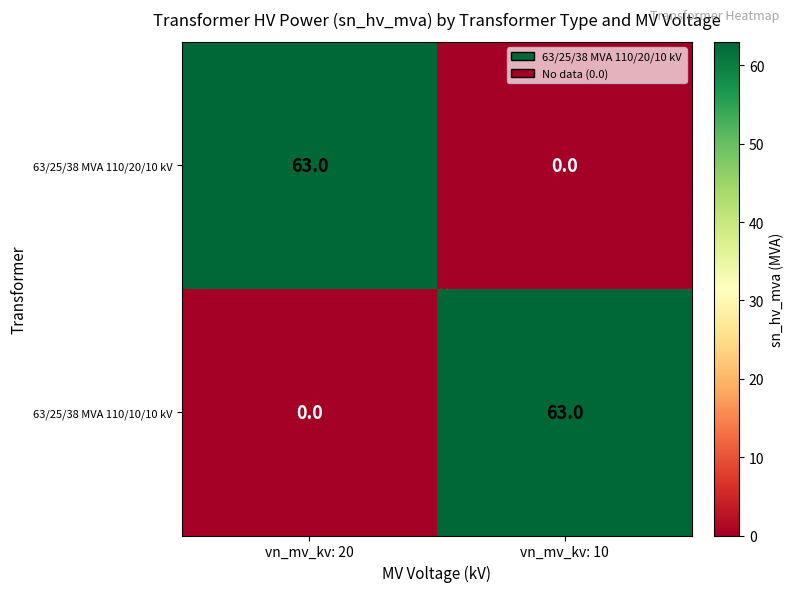

True or false: 63/25/38 MVA 110/10/10 kV has a value of 0 at vn_mv_kv: 20.

True